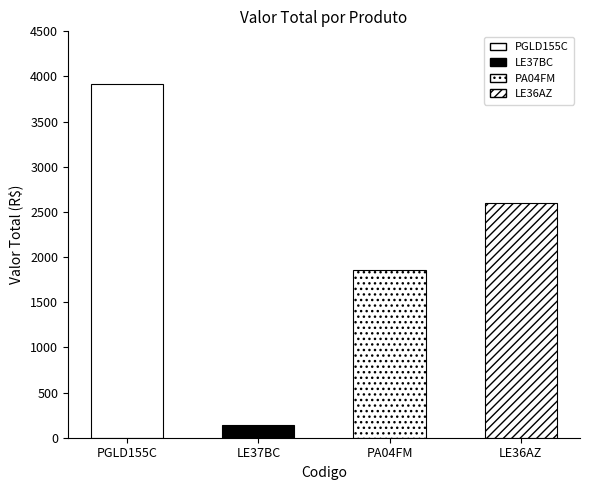

Is it true that the value at LE37BC is 35.2?

False